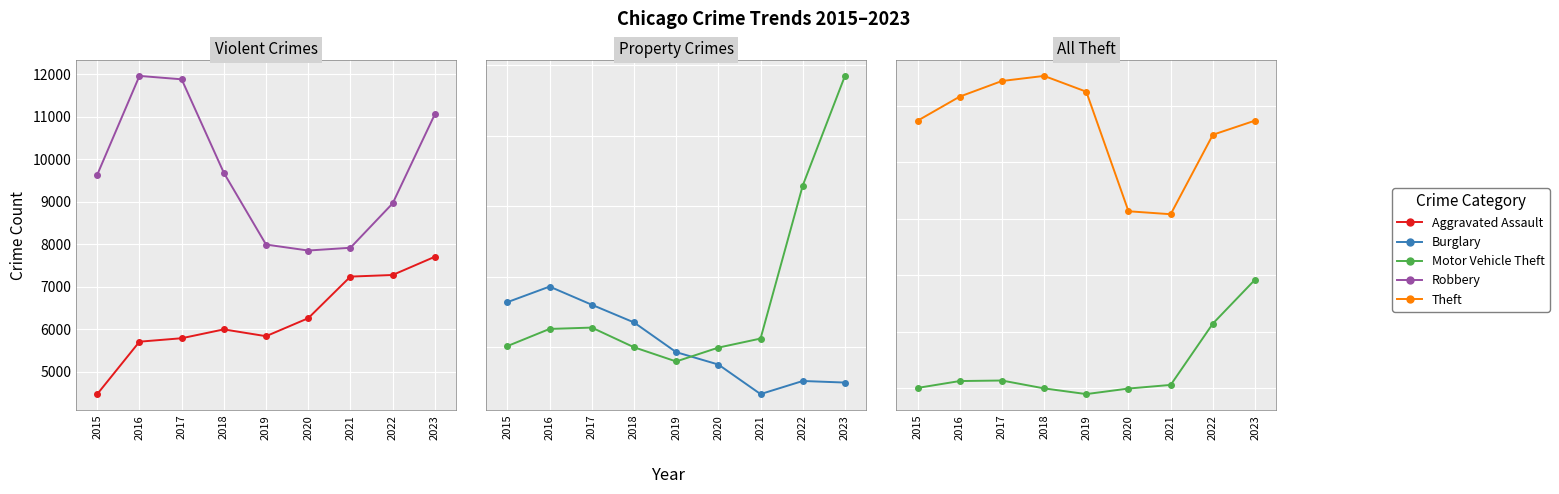

True or false: Theft and Burglary intersect in this chart.

False